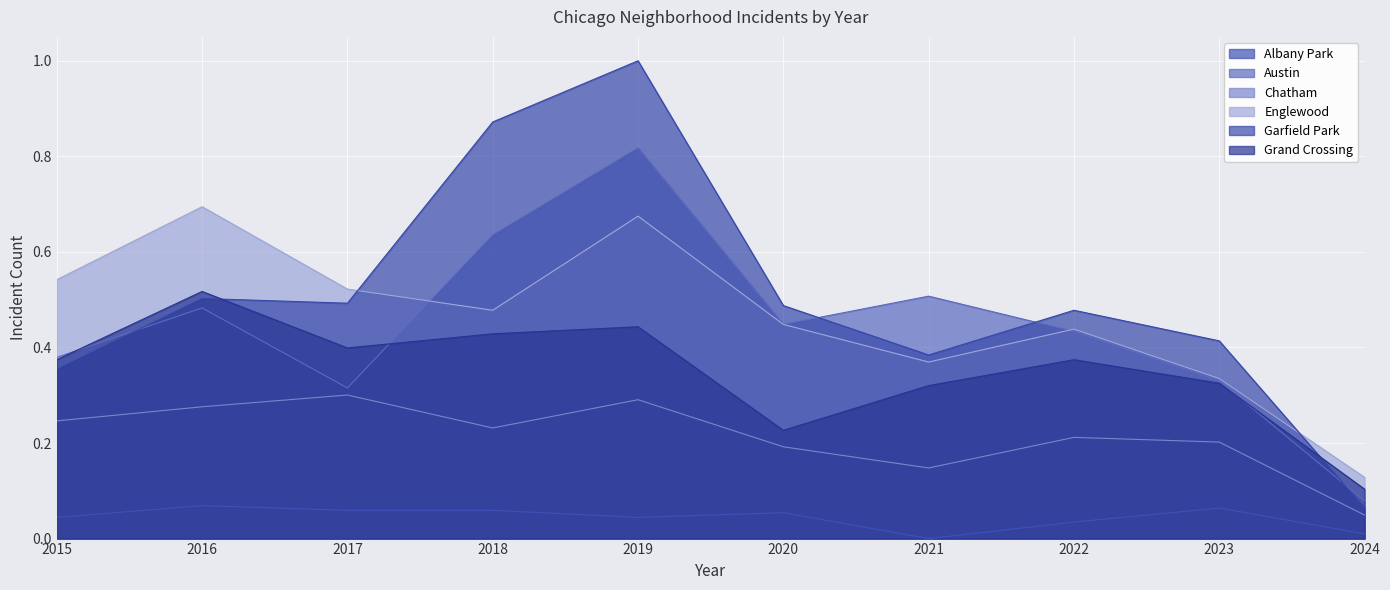

True or false: Albany Park and Garfield Park intersect in this chart.

False